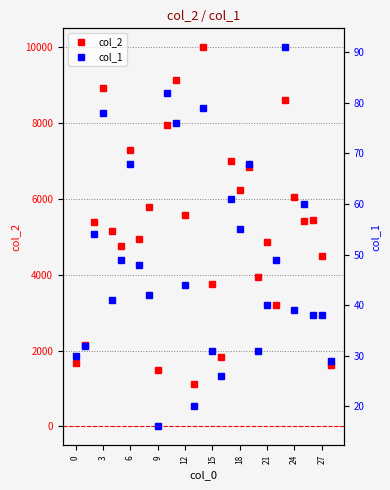

Count the number of categories in the chart.

29